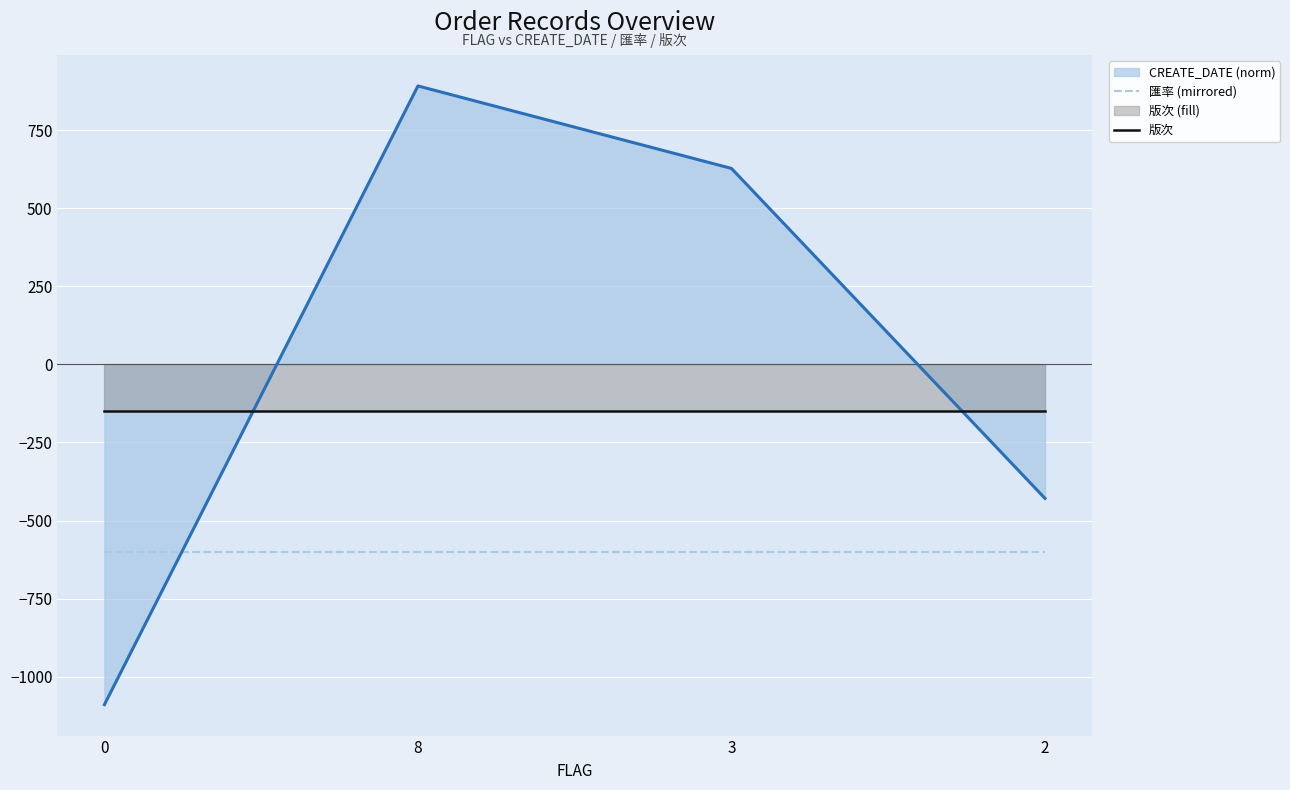

List the labels in order of 匯率 (mirrored) value, largest first.

0, 8, 3, 2